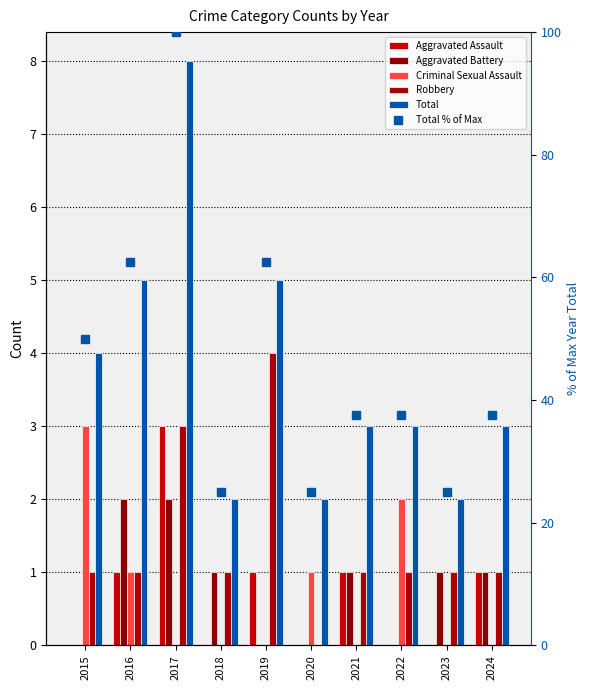

At which label does Robbery reach its peak?

2019